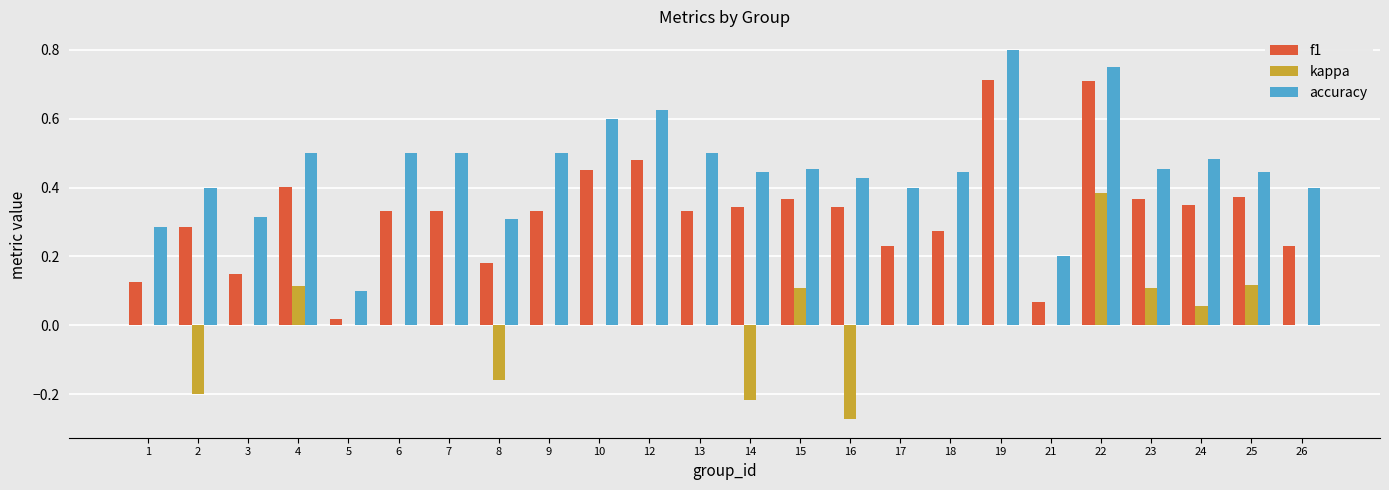

Which label corresponds to the largest value in the chart?

19